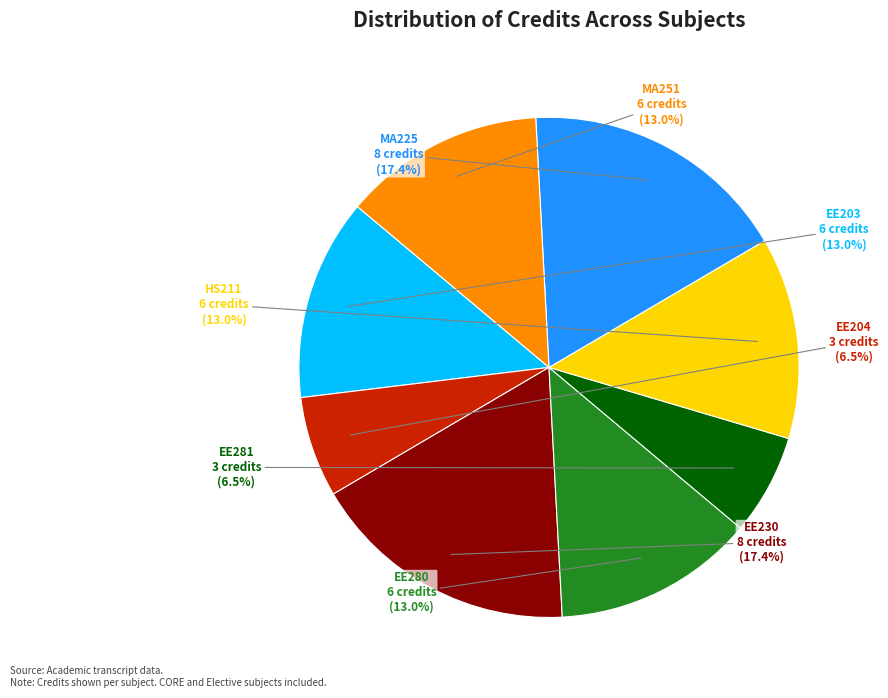

Is there any slice that represents more than half of the pie?

No